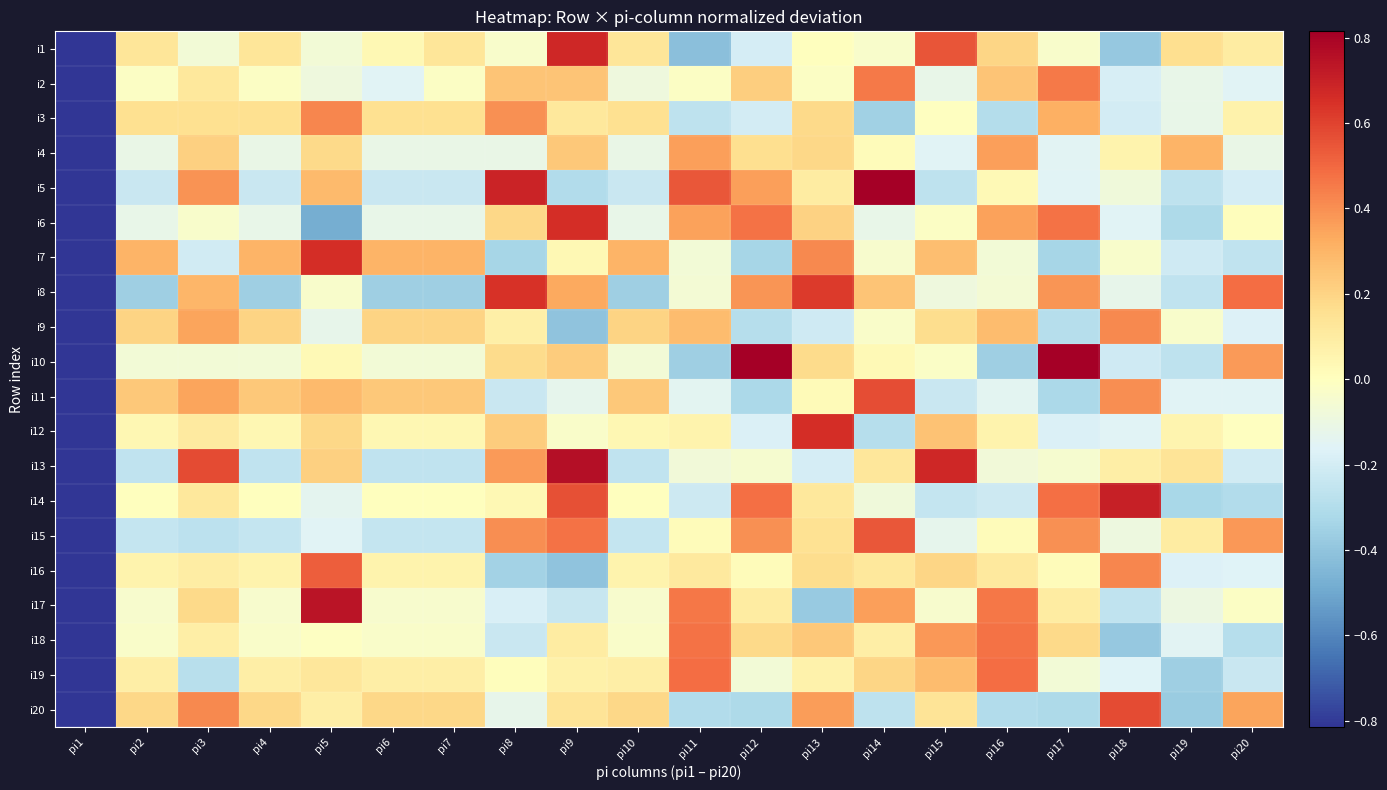

Reading left to right, what are all the values shown in this chart?

i1: pi1=-1.0	pi2=0.1	pi3=-0.1	pi4=0.1	pi5=-0.1	pi6=0.0	pi7=0.1	pi8=-0.0	pi9=0.7	pi10=0.1	pi11=-0.4	pi12=-0.2	pi13=0.0	pi14=-0.0	pi15=0.5	pi16=0.2	pi17=-0.0	pi18=-0.4	pi19=0.2	pi20=0.1
i2: pi1=-1.0	pi2=-0.0	pi3=0.1	pi4=-0.0	pi5=-0.1	pi6=-0.2	pi7=-0.0	pi8=0.3	pi9=0.3	pi10=-0.1	pi11=-0.0	pi12=0.2	pi13=-0.0	pi14=0.5	pi15=-0.1	pi16=0.3	pi17=0.5	pi18=-0.2	pi19=-0.1	pi20=-0.2
i3: pi1=-1.0	pi2=0.2	pi3=0.2	pi4=0.2	pi5=0.4	pi6=0.2	pi7=0.2	pi8=0.4	pi9=0.1	pi10=0.2	pi11=-0.3	pi12=-0.2	pi13=0.2	pi14=-0.4	pi15=-0.0	pi16=-0.3	pi17=0.3	pi18=-0.2	pi19=-0.1	pi20=0.1
i4: pi1=-1.0	pi2=-0.1	pi3=0.2	pi4=-0.1	pi5=0.2	pi6=-0.1	pi7=-0.1	pi8=-0.1	pi9=0.2	pi10=-0.1	pi11=0.4	pi12=0.2	pi13=0.2	pi14=0.0	pi15=-0.2	pi16=0.4	pi17=-0.2	pi18=0.1	pi19=0.3	pi20=-0.1
i5: pi1=-1.0	pi2=-0.2	pi3=0.4	pi4=-0.2	pi5=0.3	pi6=-0.2	pi7=-0.2	pi8=0.7	pi9=-0.3	pi10=-0.2	pi11=0.5	pi12=0.4	pi13=0.1	pi14=1.0	pi15=-0.3	pi16=0.0	pi17=-0.2	pi18=-0.1	pi19=-0.3	pi20=-0.2
i6: pi1=-1.0	pi2=-0.1	pi3=-0.0	pi4=-0.1	pi5=-0.5	pi6=-0.1	pi7=-0.1	pi8=0.2	pi9=0.7	pi10=-0.1	pi11=0.4	pi12=0.5	pi13=0.2	pi14=-0.1	pi15=-0.0	pi16=0.4	pi17=0.5	pi18=-0.2	pi19=-0.3	pi20=0.0
i7: pi1=-1.0	pi2=0.3	pi3=-0.2	pi4=0.3	pi5=0.7	pi6=0.3	pi7=0.3	pi8=-0.3	pi9=0.0	pi10=0.3	pi11=-0.1	pi12=-0.3	pi13=0.4	pi14=-0.0	pi15=0.3	pi16=-0.1	pi17=-0.3	pi18=-0.0	pi19=-0.2	pi20=-0.3
i8: pi1=-1.0	pi2=-0.4	pi3=0.3	pi4=-0.4	pi5=-0.0	pi6=-0.4	pi7=-0.4	pi8=0.6	pi9=0.3	pi10=-0.4	pi11=-0.1	pi12=0.4	pi13=0.6	pi14=0.2	pi15=-0.1	pi16=-0.1	pi17=0.4	pi18=-0.1	pi19=-0.3	pi20=0.5
i9: pi1=-1.0	pi2=0.2	pi3=0.3	pi4=0.2	pi5=-0.1	pi6=0.2	pi7=0.2	pi8=0.1	pi9=-0.4	pi10=0.2	pi11=0.3	pi12=-0.3	pi13=-0.2	pi14=-0.0	pi15=0.2	pi16=0.3	pi17=-0.3	pi18=0.4	pi19=-0.0	pi20=-0.2
i10: pi1=-1.0	pi2=-0.1	pi3=-0.1	pi4=-0.1	pi5=0.0	pi6=-0.1	pi7=-0.1	pi8=0.2	pi9=0.2	pi10=-0.1	pi11=-0.4	pi12=0.8	pi13=0.2	pi14=0.0	pi15=-0.0	pi16=-0.4	pi17=0.8	pi18=-0.2	pi19=-0.3	pi20=0.4
i11: pi1=-1.0	pi2=0.2	pi3=0.3	pi4=0.2	pi5=0.3	pi6=0.2	pi7=0.2	pi8=-0.2	pi9=-0.1	pi10=0.2	pi11=-0.1	pi12=-0.3	pi13=0.0	pi14=0.6	pi15=-0.2	pi16=-0.1	pi17=-0.3	pi18=0.4	pi19=-0.2	pi20=-0.2
i12: pi1=-1.0	pi2=0.0	pi3=0.1	pi4=0.0	pi5=0.2	pi6=0.0	pi7=0.0	pi8=0.2	pi9=-0.0	pi10=0.0	pi11=0.1	pi12=-0.2	pi13=0.7	pi14=-0.3	pi15=0.3	pi16=0.1	pi17=-0.2	pi18=-0.2	pi19=0.1	pi20=-0.0
i13: pi1=-1.0	pi2=-0.3	pi3=0.6	pi4=-0.3	pi5=0.2	pi6=-0.3	pi7=-0.3	pi8=0.4	pi9=0.8	pi10=-0.3	pi11=-0.1	pi12=-0.0	pi13=-0.2	pi14=0.1	pi15=0.7	pi16=-0.1	pi17=-0.0	pi18=0.1	pi19=0.1	pi20=-0.2
i14: pi1=-1.0	pi2=0.0	pi3=0.1	pi4=0.0	pi5=-0.1	pi6=0.0	pi7=0.0	pi8=0.0	pi9=0.6	pi10=0.0	pi11=-0.2	pi12=0.5	pi13=0.1	pi14=-0.1	pi15=-0.2	pi16=-0.2	pi17=0.5	pi18=0.7	pi19=-0.3	pi20=-0.3
i15: pi1=-1.0	pi2=-0.2	pi3=-0.3	pi4=-0.2	pi5=-0.2	pi6=-0.2	pi7=-0.2	pi8=0.4	pi9=0.5	pi10=-0.2	pi11=0.0	pi12=0.4	pi13=0.1	pi14=0.5	pi15=-0.1	pi16=0.0	pi17=0.4	pi18=-0.1	pi19=0.1	pi20=0.4
i16: pi1=-1.0	pi2=0.1	pi3=0.1	pi4=0.1	pi5=0.5	pi6=0.1	pi7=0.1	pi8=-0.3	pi9=-0.4	pi10=0.1	pi11=0.1	pi12=0.0	pi13=0.2	pi14=0.1	pi15=0.2	pi16=0.1	pi17=0.0	pi18=0.4	pi19=-0.2	pi20=-0.2
i17: pi1=-1.0	pi2=-0.0	pi3=0.2	pi4=-0.0	pi5=0.7	pi6=-0.0	pi7=-0.0	pi8=-0.2	pi9=-0.2	pi10=-0.0	pi11=0.5	pi12=0.1	pi13=-0.4	pi14=0.4	pi15=-0.0	pi16=0.5	pi17=0.1	pi18=-0.3	pi19=-0.1	pi20=-0.0
i18: pi1=-1.0	pi2=-0.0	pi3=0.1	pi4=-0.0	pi5=-0.0	pi6=-0.0	pi7=-0.0	pi8=-0.2	pi9=0.1	pi10=-0.0	pi11=0.5	pi12=0.2	pi13=0.2	pi14=0.1	pi15=0.4	pi16=0.5	pi17=0.2	pi18=-0.4	pi19=-0.2	pi20=-0.3
i19: pi1=-1.0	pi2=0.1	pi3=-0.3	pi4=0.1	pi5=0.1	pi6=0.1	pi7=0.1	pi8=0.0	pi9=0.1	pi10=0.1	pi11=0.5	pi12=-0.1	pi13=0.1	pi14=0.2	pi15=0.3	pi16=0.5	pi17=-0.1	pi18=-0.2	pi19=-0.4	pi20=-0.2
i20: pi1=-1.0	pi2=0.2	pi3=0.4	pi4=0.2	pi5=0.1	pi6=0.2	pi7=0.2	pi8=-0.1	pi9=0.1	pi10=0.2	pi11=-0.3	pi12=-0.3	pi13=0.4	pi14=-0.3	pi15=0.1	pi16=-0.3	pi17=-0.3	pi18=0.6	pi19=-0.4	pi20=0.3